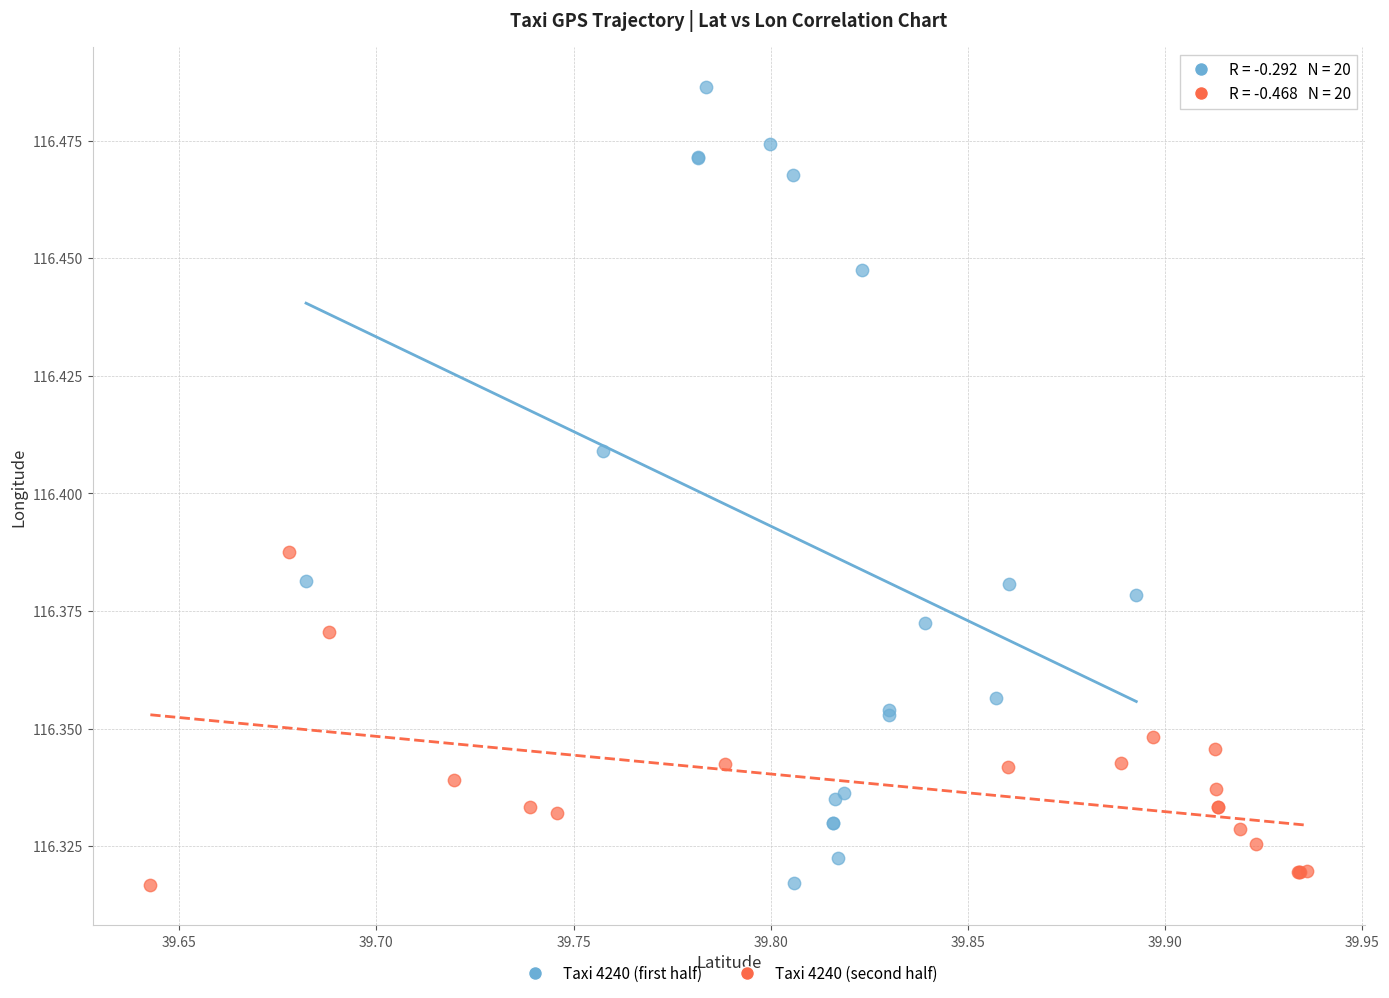

Which series contains the highest Y value?

Taxi 4240 (first half)